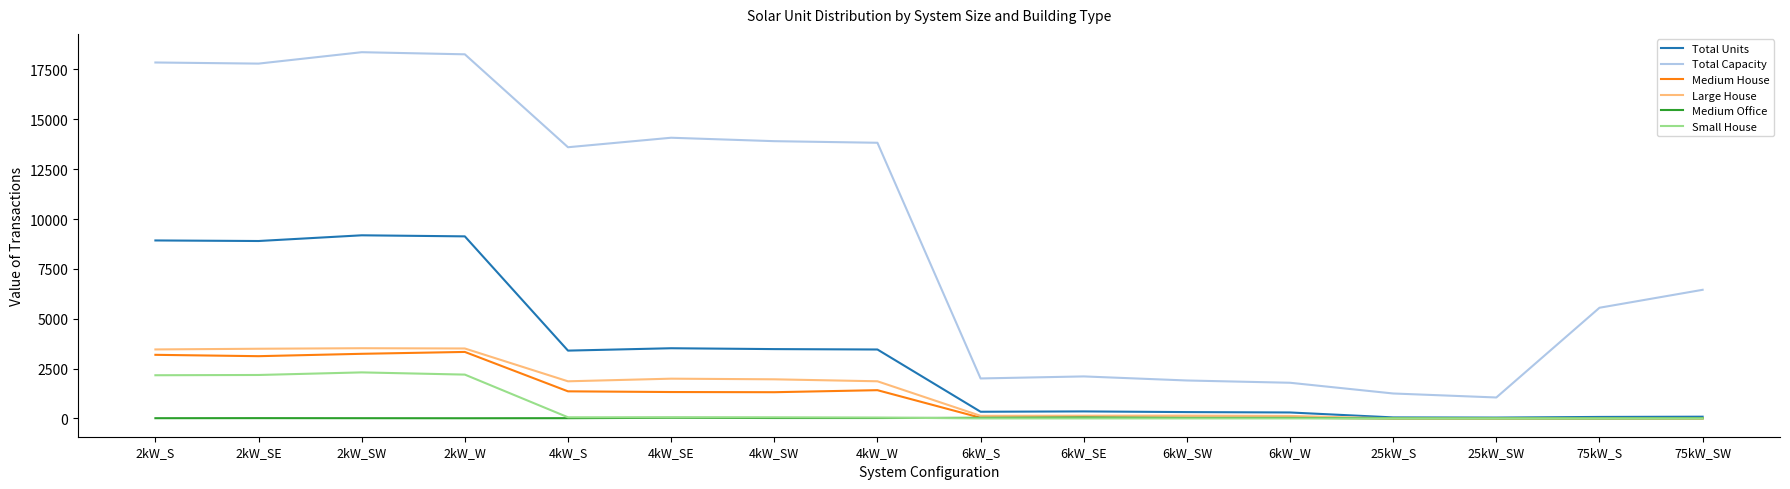

Between 4kW_W and 6kW_S, which series saw the biggest shift?

Total Capacity